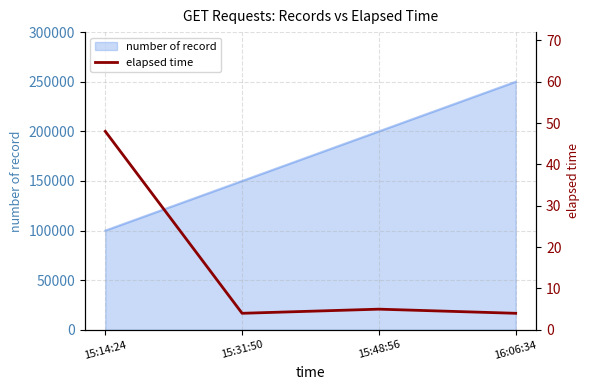

What is the value of the 4th point from the left?

4